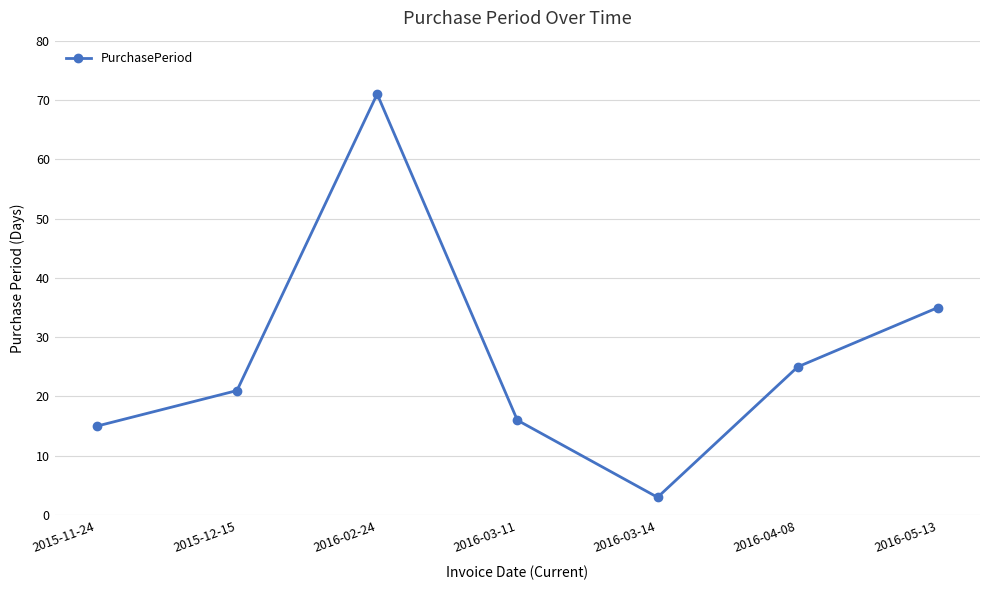

Rank the categories by value from highest to lowest.

2016-02-24, 2016-05-13, 2016-04-08, 2015-12-15, 2016-03-11, 2015-11-24, 2016-03-14